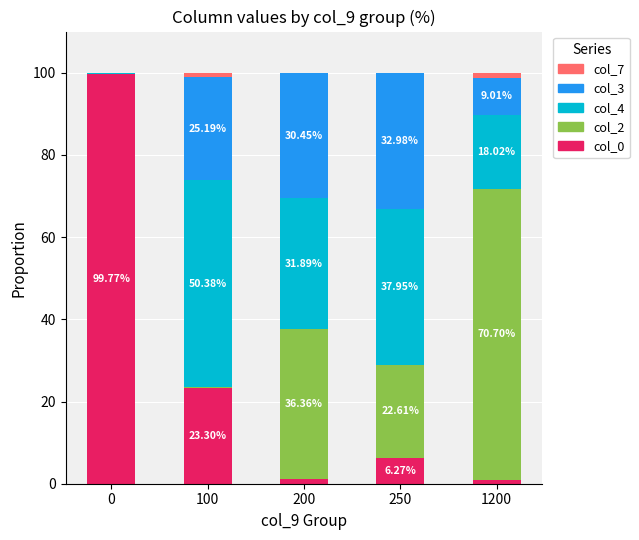

Are the bars grouped side by side (vs. stacked)?

No